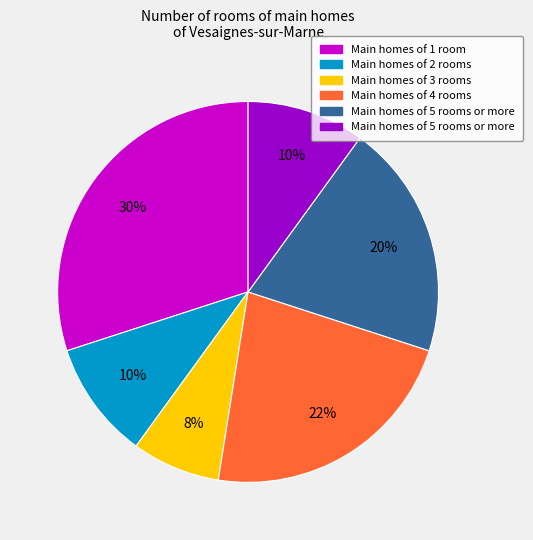

To the nearest percent, what is the average slice percentage?

17%